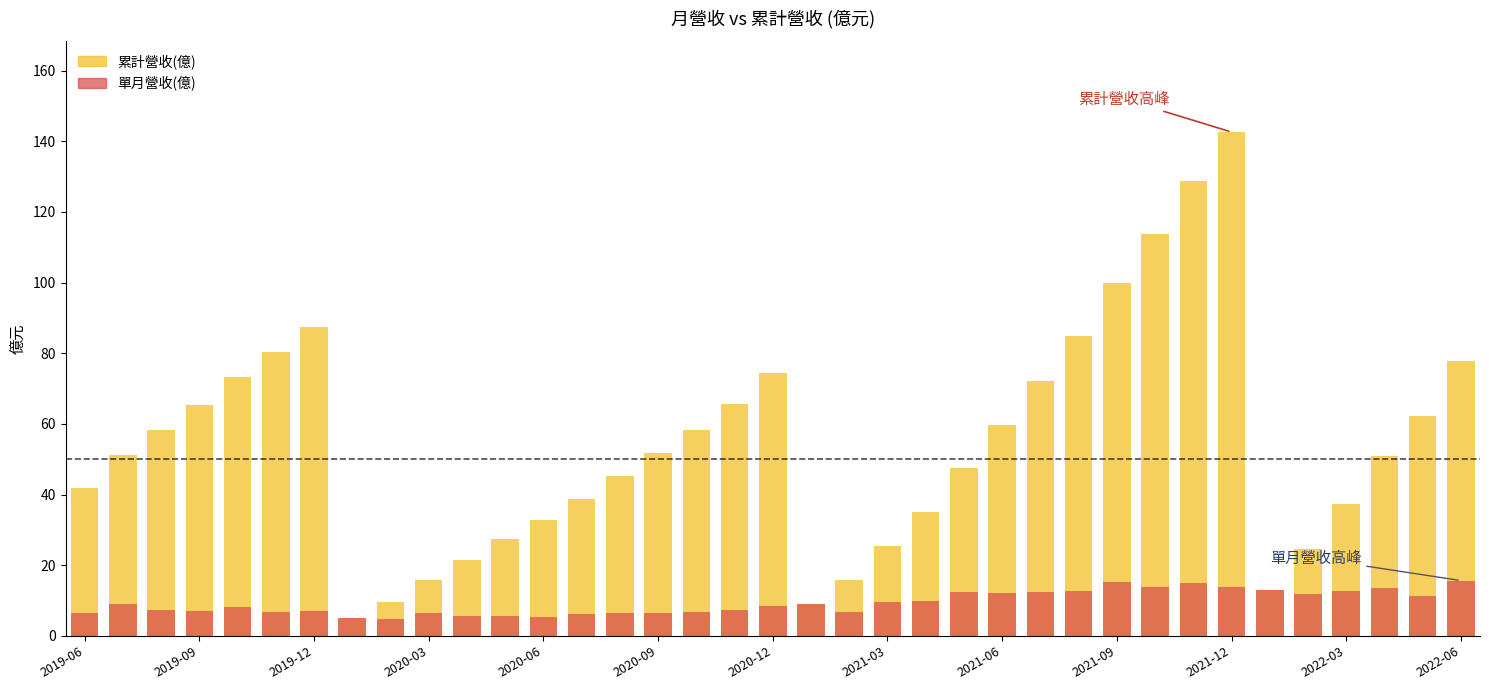

At which label does 單月營收(億) reach its minimum?

2020-02